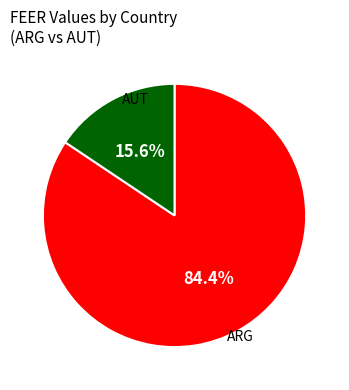

Count the number of slices in the pie.

2